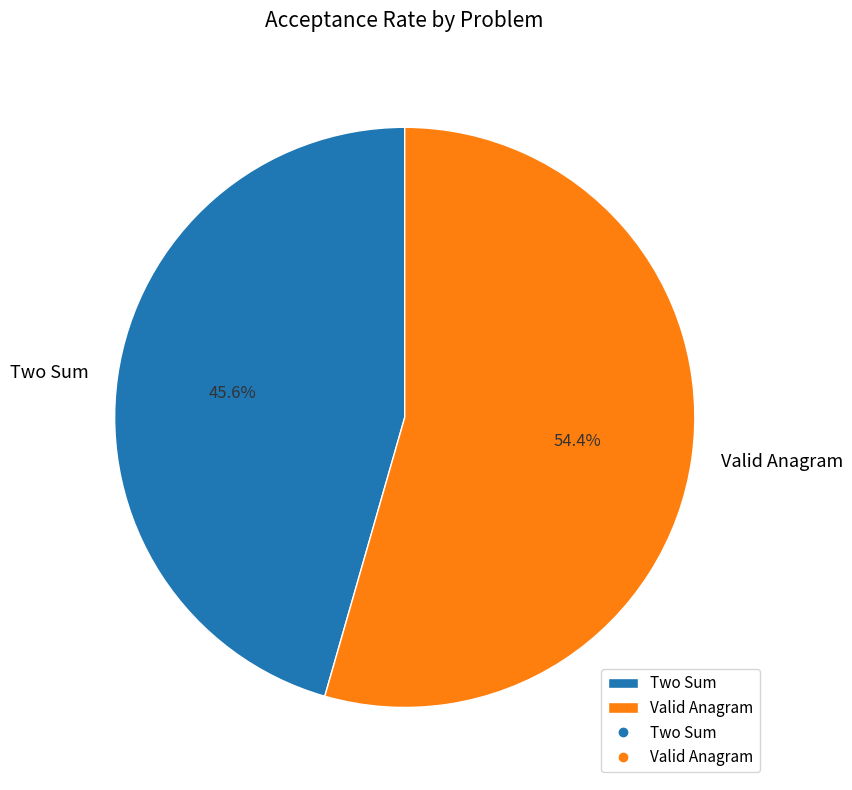

Count the number of slices in the pie.

2